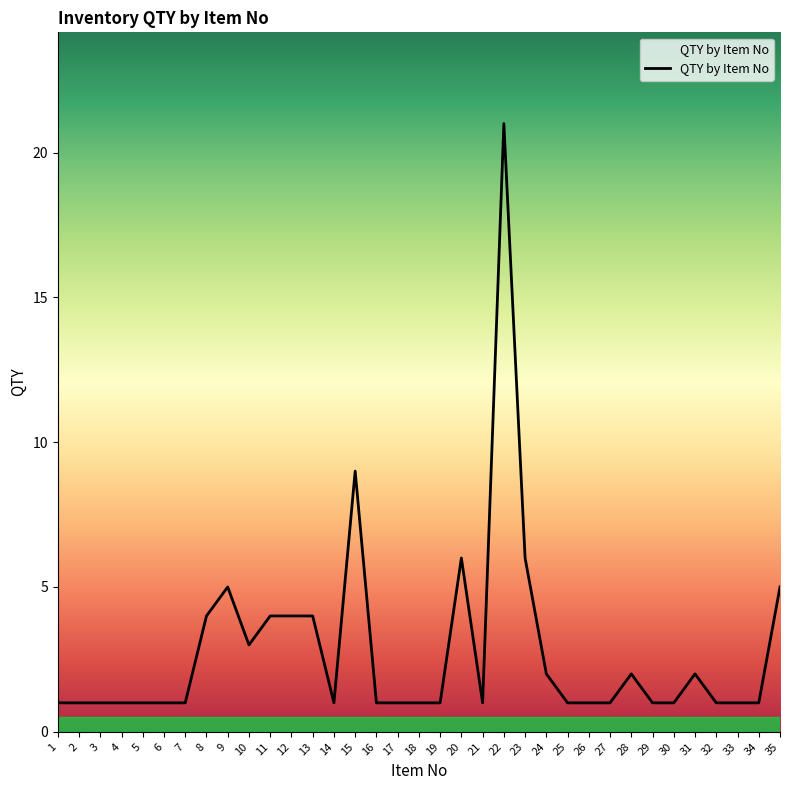

Is this an area chart (filled region under the line)?

No